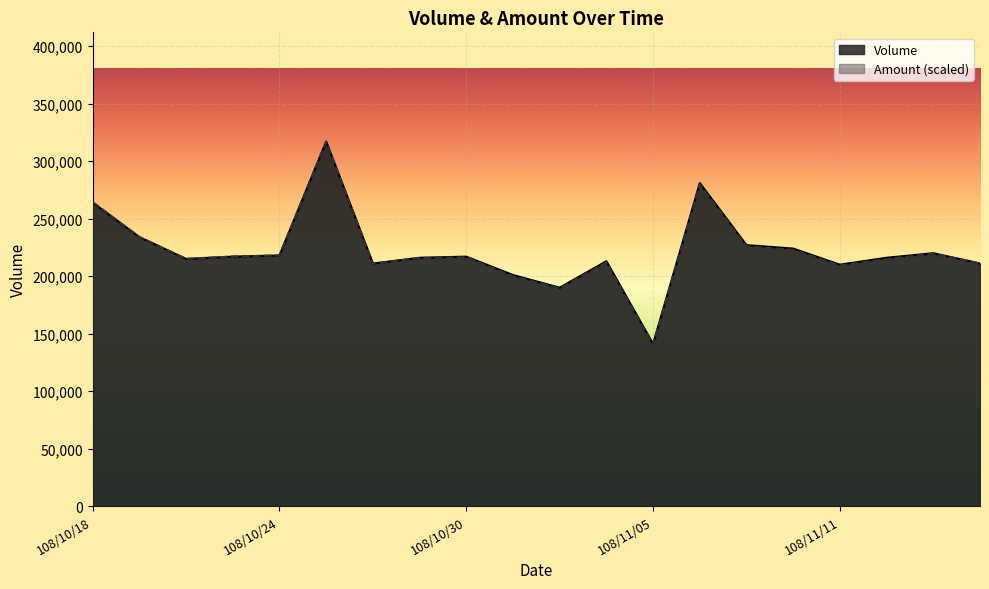

Which series has the largest total across all categories?

Volume